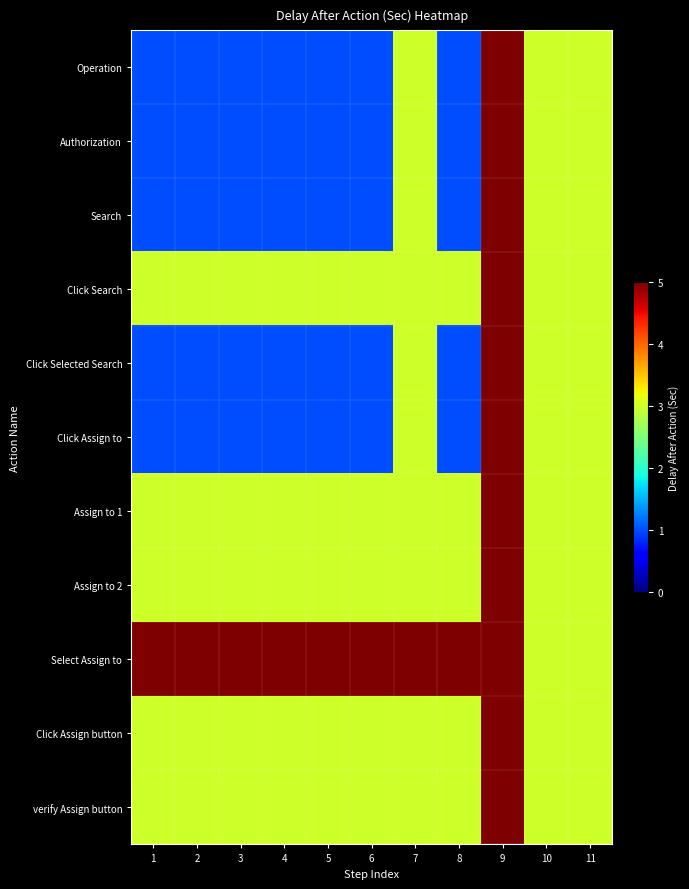

What is the smallest value displayed?

1